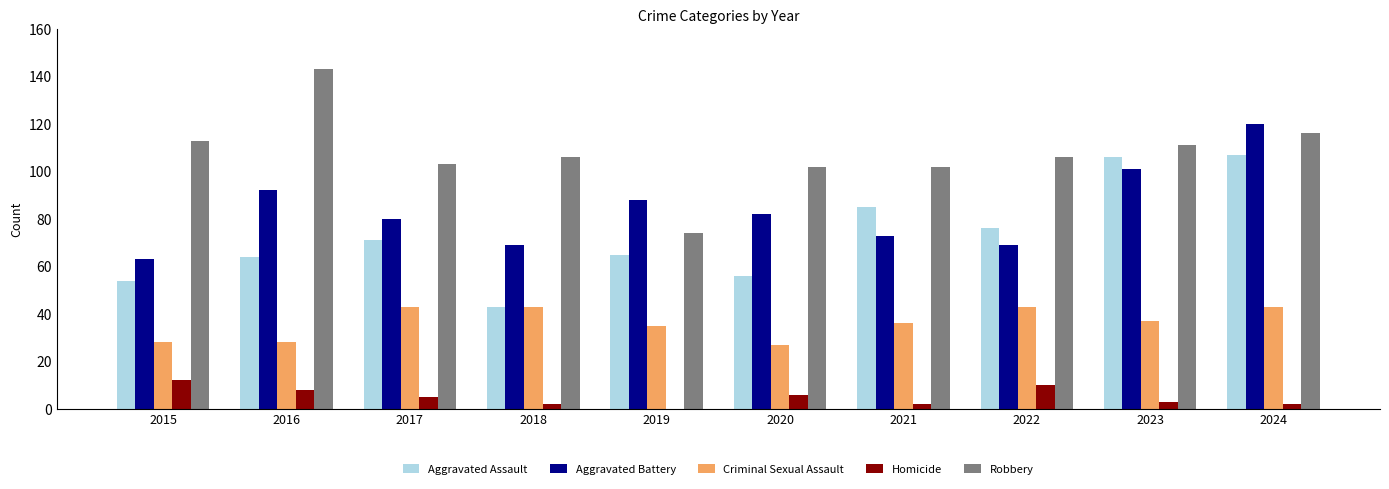

Reading left to right, extract all data points from this chart.

Aggravated Assault: 54	64	71	43	65	56	85	76	106	107
Aggravated Battery: 63	92	80	69	88	82	73	69	101	120
Criminal Sexual Assault: 28	28	43	43	35	27	36	43	37	43
Homicide: 12	8	5	2	0	6	2	10	3	2
Robbery: 113	143	103	106	74	102	102	106	111	116